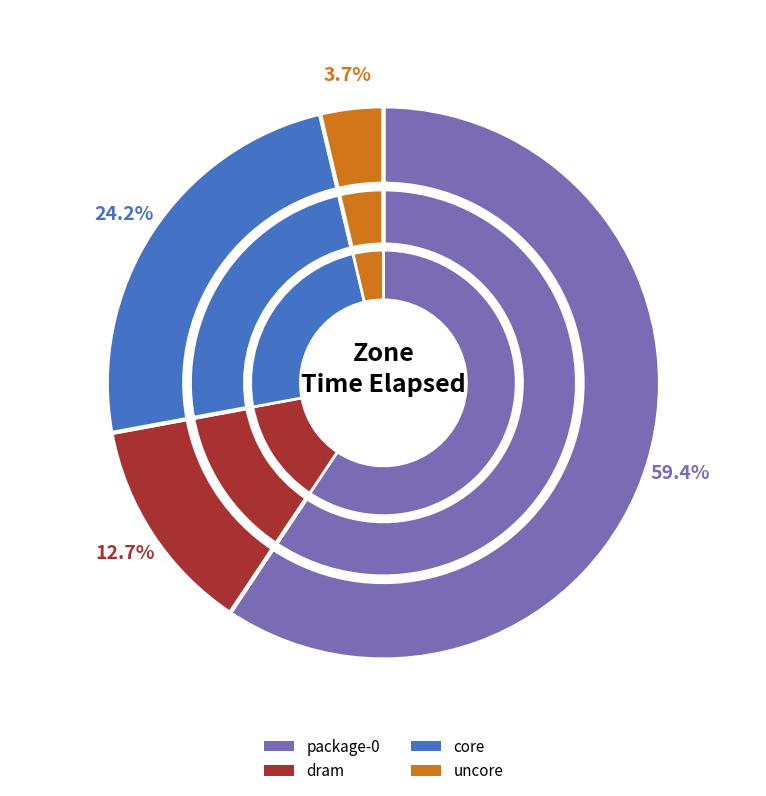

What percentage do package-0 and dram together represent?

72.1%